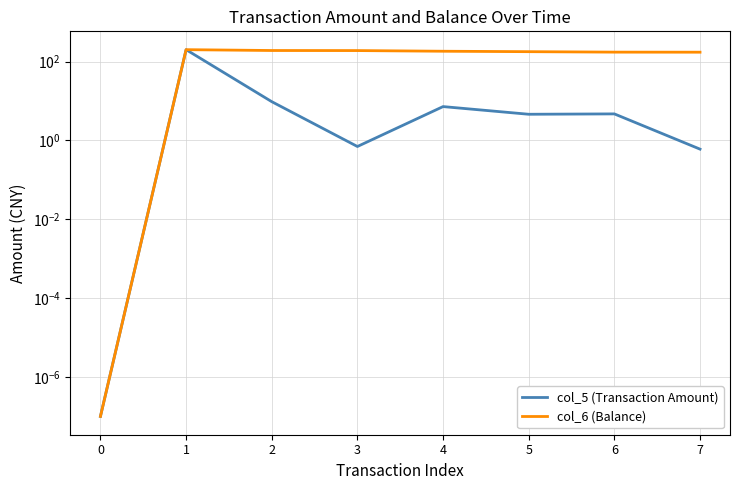

Which series has the widest spread of values?

col_5 (Transaction Amount)